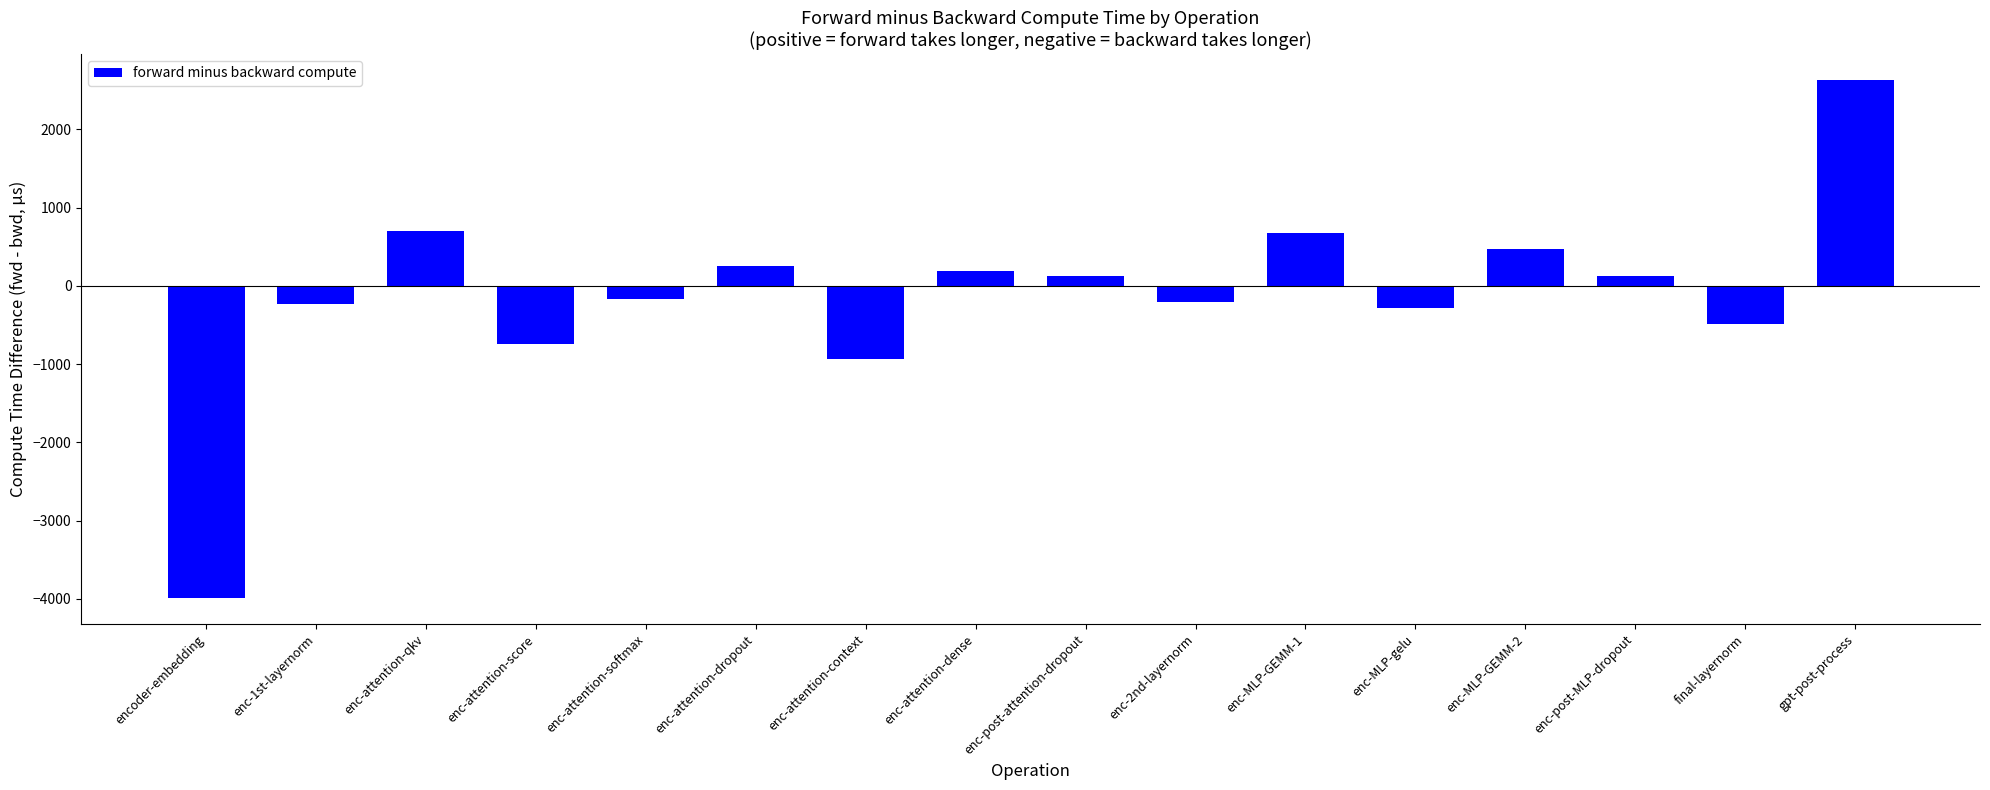

What is the approximate value at enc-attention-dropout?

255.0